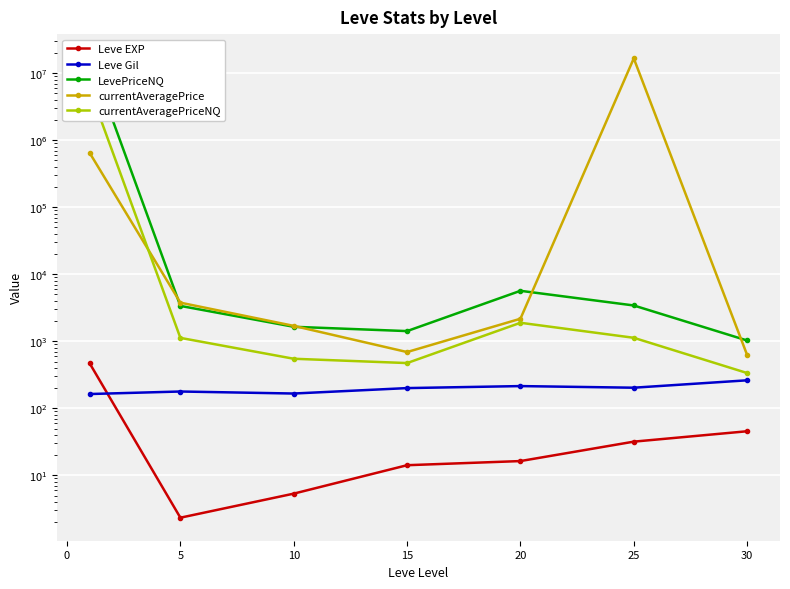

What is the value of the Leve EXP point at the 7th from the left?

45.5